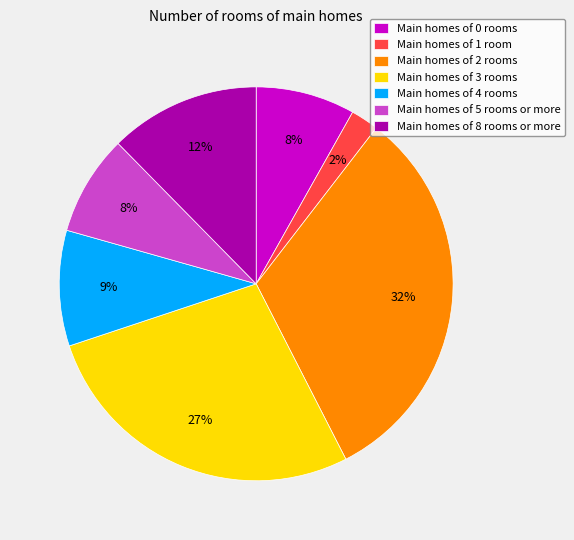

Which has a higher value, Main homes of 2 rooms or Main homes of 5 rooms or more?

Main homes of 2 rooms